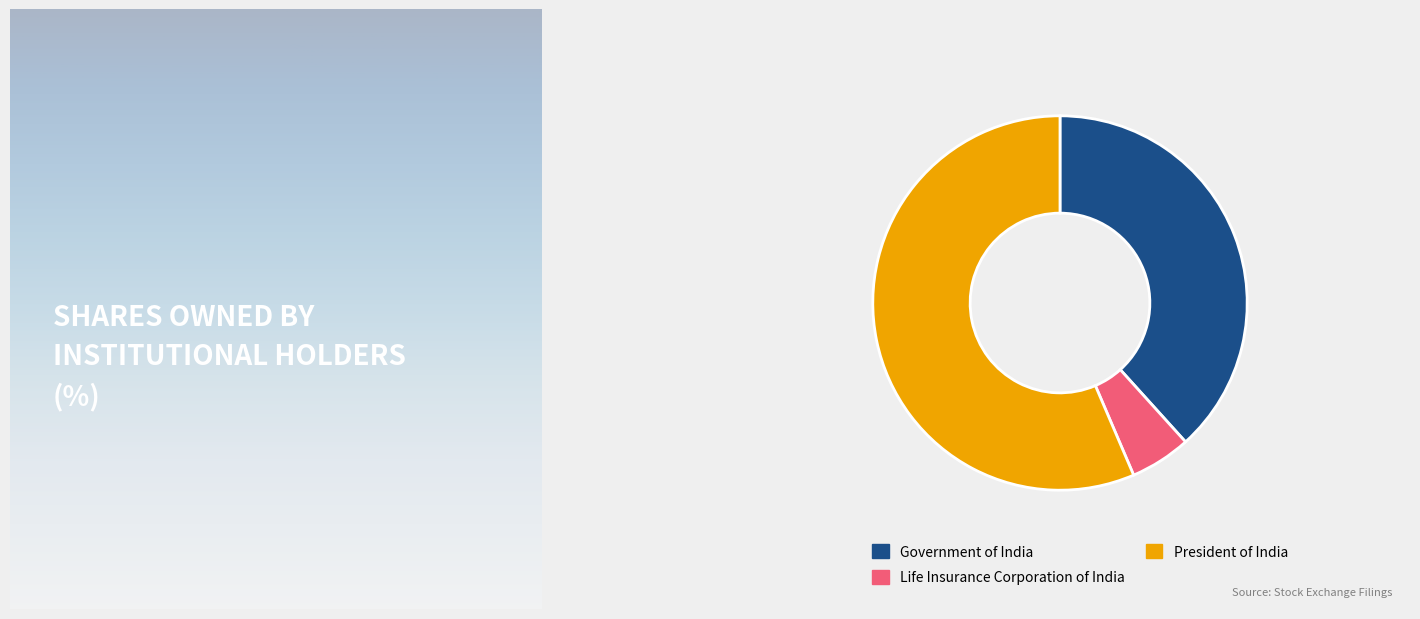

Count the number of slices in the pie.

3